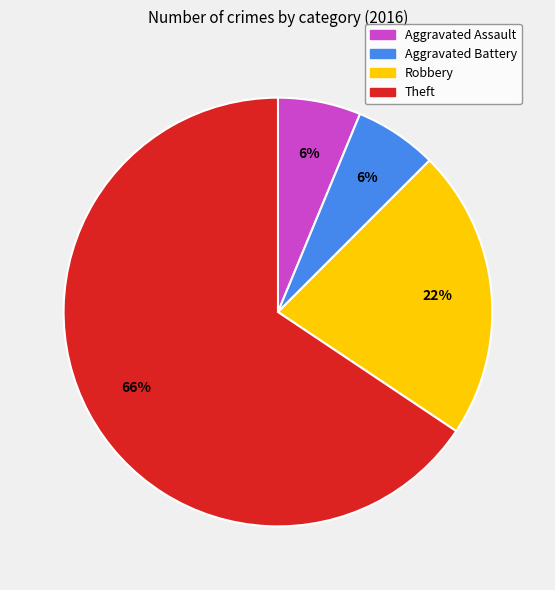

Which category has the biggest portion of the pie?

Theft